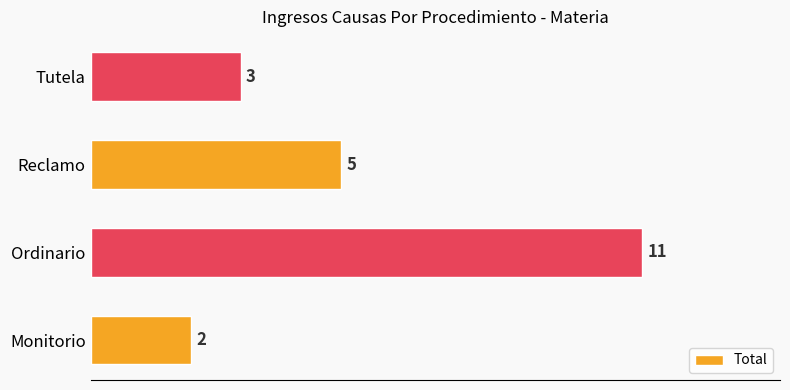

The chart shows a value of 15 at Ordinario. True or false?

False